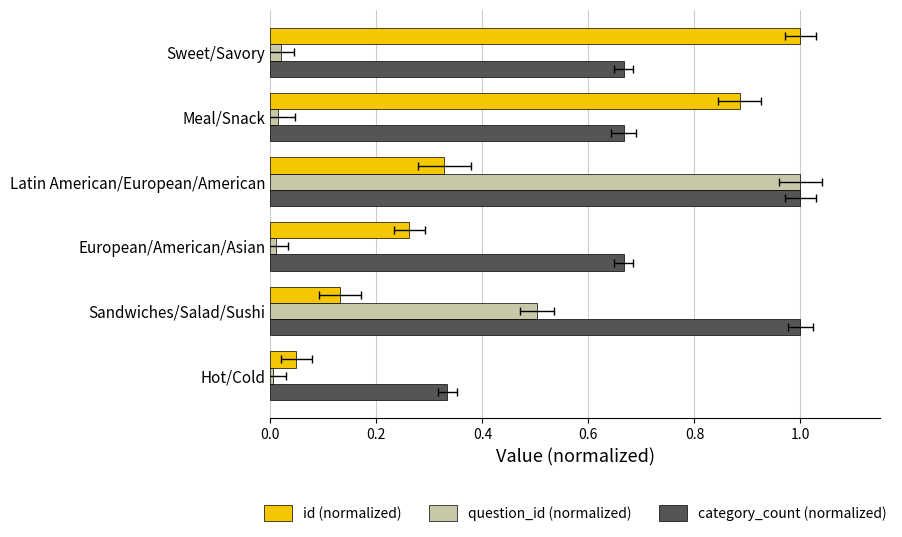

What position from the right is European/American/Asian?

4